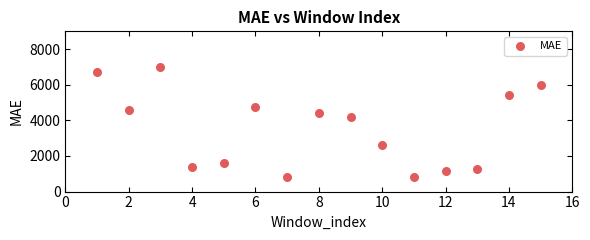

What is the range of X values (max minus min)?

14.0